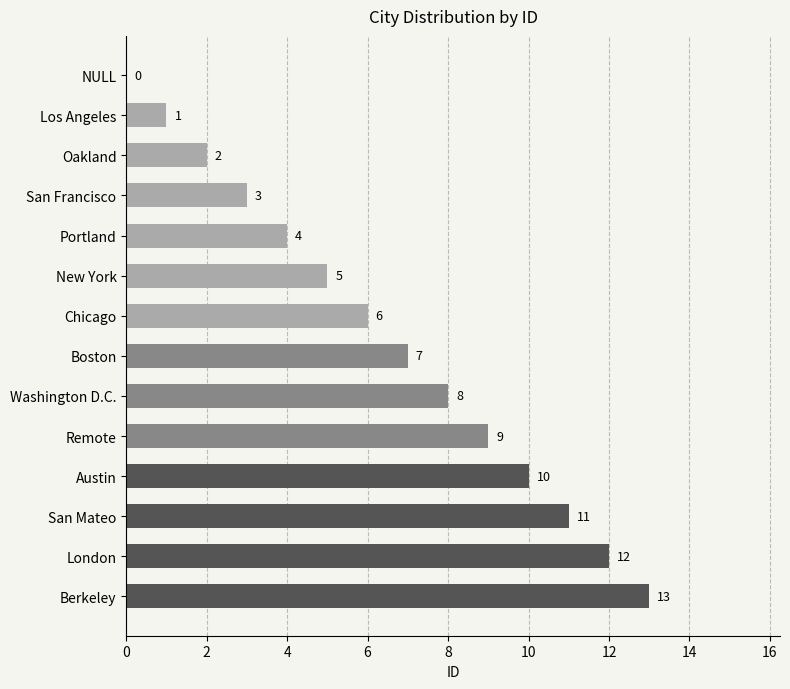

Reading top to bottom, what are all the values shown in this chart?

NULL=0	Los Angeles=1	Oakland=2	San Francisco=3	Portland=4	New York=5	Chicago=6	Boston=7	Washington D.C.=8	Remote=9	Austin=10	San Mateo=11	London=12	Berkeley=13